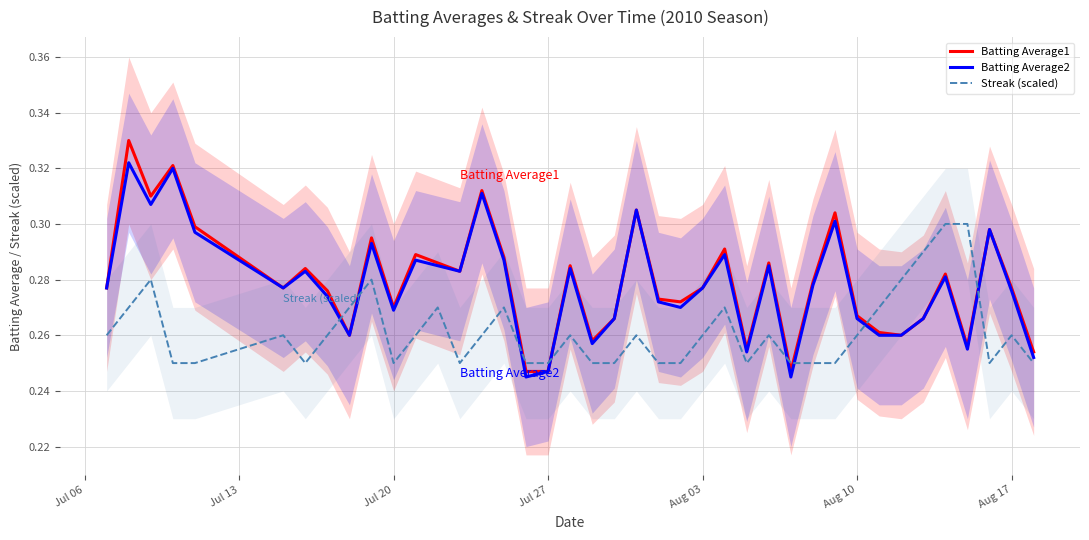

True or false: Batting Average1 and Streak (scaled) cross at least once.

True